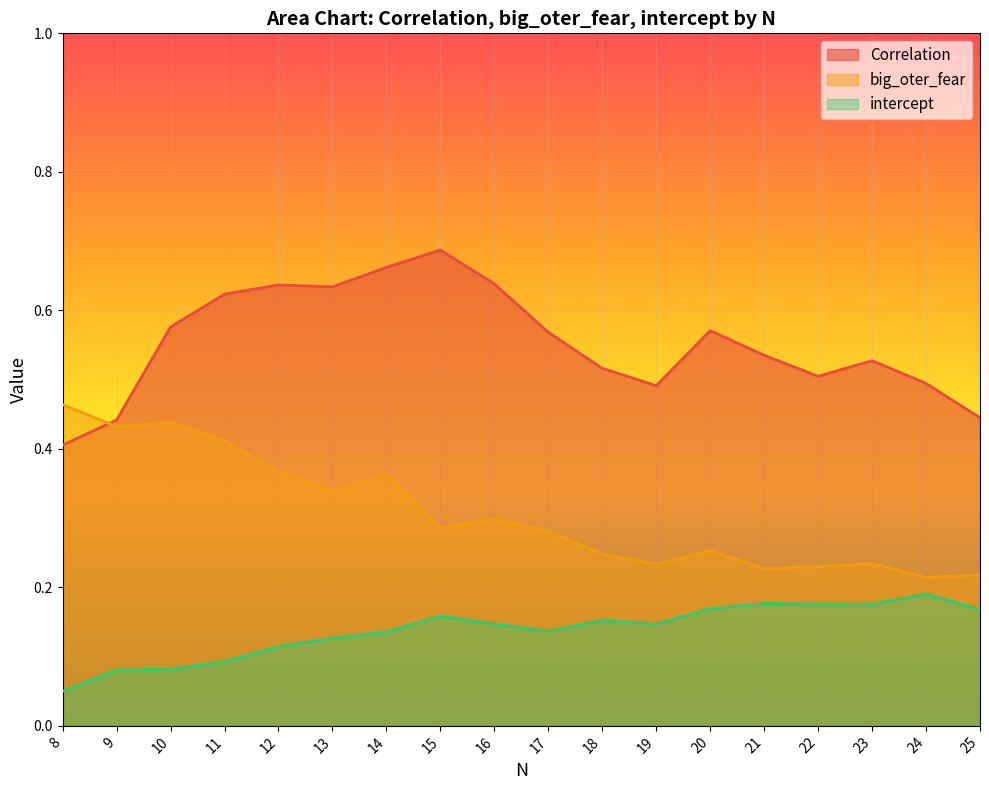

Reading left to right, transcribe all the data shown in this chart.

Correlation: 8=0.4	9=0.4	10=0.6	11=0.6	12=0.6	13=0.6	14=0.7	15=0.7	16=0.6	17=0.6	18=0.5	19=0.5	20=0.6	21=0.5	22=0.5	23=0.5	24=0.5	25=0.4
big_oter_fear: 8=0.5	9=0.4	10=0.4	11=0.4	12=0.4	13=0.3	14=0.4	15=0.3	16=0.3	17=0.3	18=0.2	19=0.2	20=0.3	21=0.2	22=0.2	23=0.2	24=0.2	25=0.2
intercept: 8=0.0	9=0.1	10=0.1	11=0.1	12=0.1	13=0.1	14=0.1	15=0.2	16=0.1	17=0.1	18=0.2	19=0.1	20=0.2	21=0.2	22=0.2	23=0.2	24=0.2	25=0.2